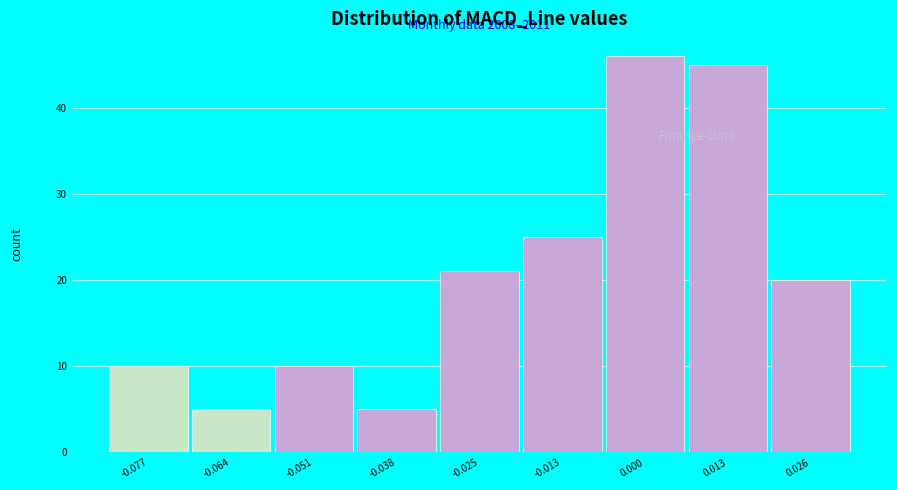

Reading left to right, what are all the values shown in this chart?

10	5	10	5	21	25	46	45	20